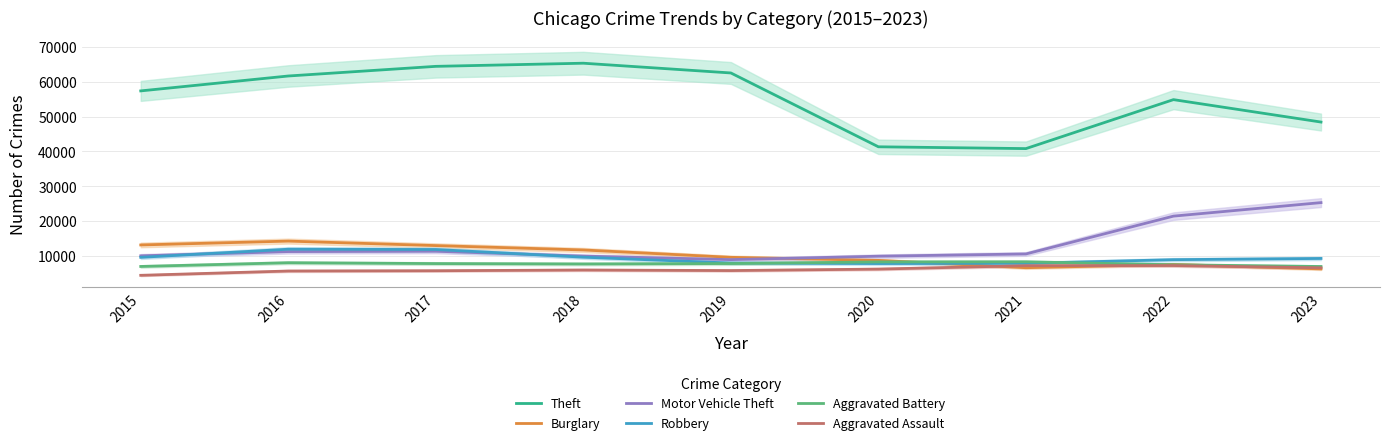

Reading right to left, list all the values displayed in this chart.

Theft: 2023=48418	2022=54845	2021=40806	2020=41324	2019=62492	2018=65287	2017=64386	2016=61621	2015=57350
Burglary: 2023=6324	2022=7594	2021=6660	2020=8758	2019=9638	2018=11747	2017=13001	2016=14289	2015=13184
Motor Vehicle Theft: 2023=25322	2022=21448	2021=10603	2020=9959	2019=8977	2018=9985	2017=11380	2016=11286	2015=10068
Robbery: 2023=9313	2022=8965	2021=7918	2020=7855	2019=7995	2018=9681	2017=11880	2016=11960	2015=9638
Aggravated Battery: 2023=7004	2022=7493	2021=8347	2020=8320	2019=7857	2018=7735	2017=7845	2016=8086	2015=7019
Aggravated Assault: 2023=6628	2022=7281	2021=7242	2020=6263	2019=5841	2018=6001	2017=5793	2016=5712	2015=4480